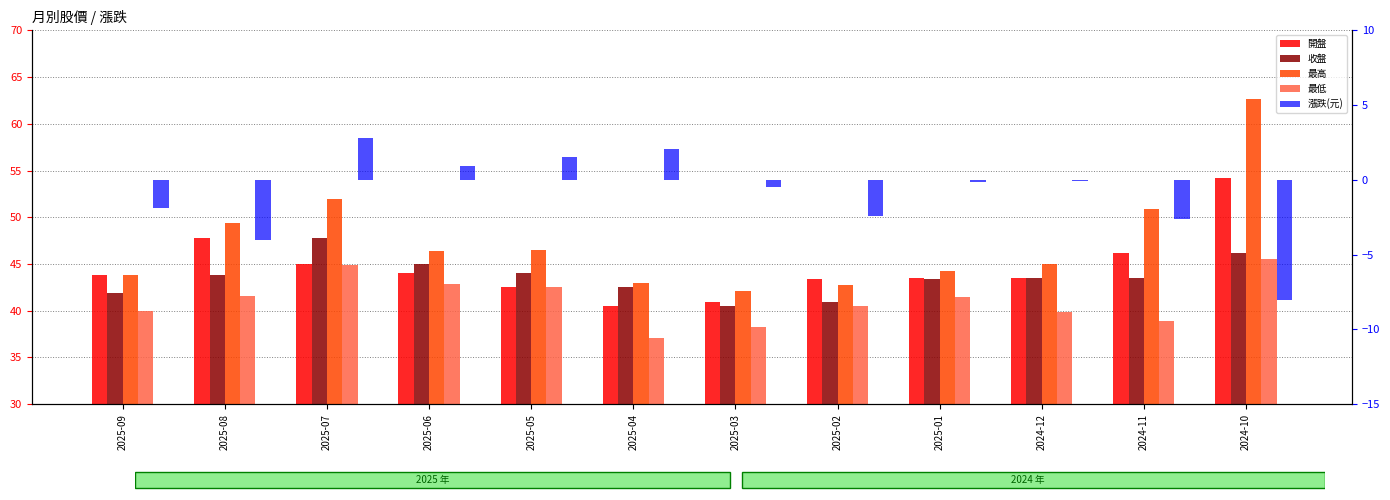

What position from the left is 2025-01?

9